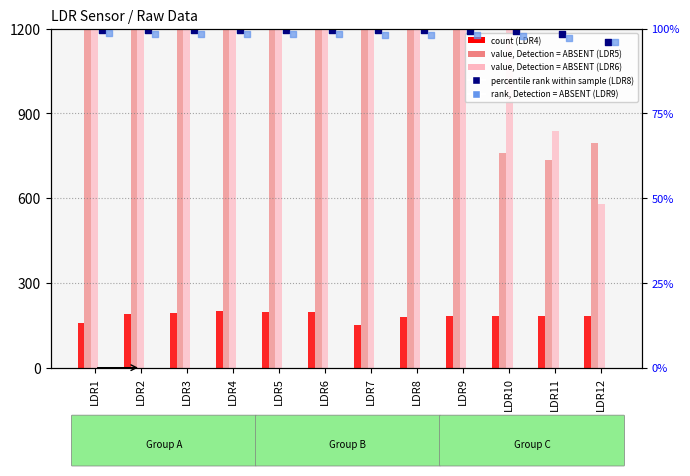

At how many categories does at least one series exceed 3212?

10